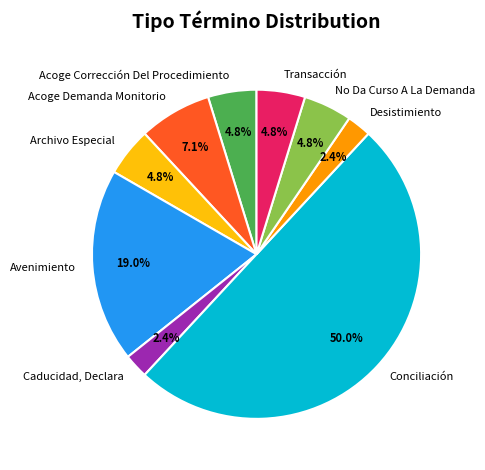

What percentage is the Caducidad, Declara slice, to the nearest percent?

2%